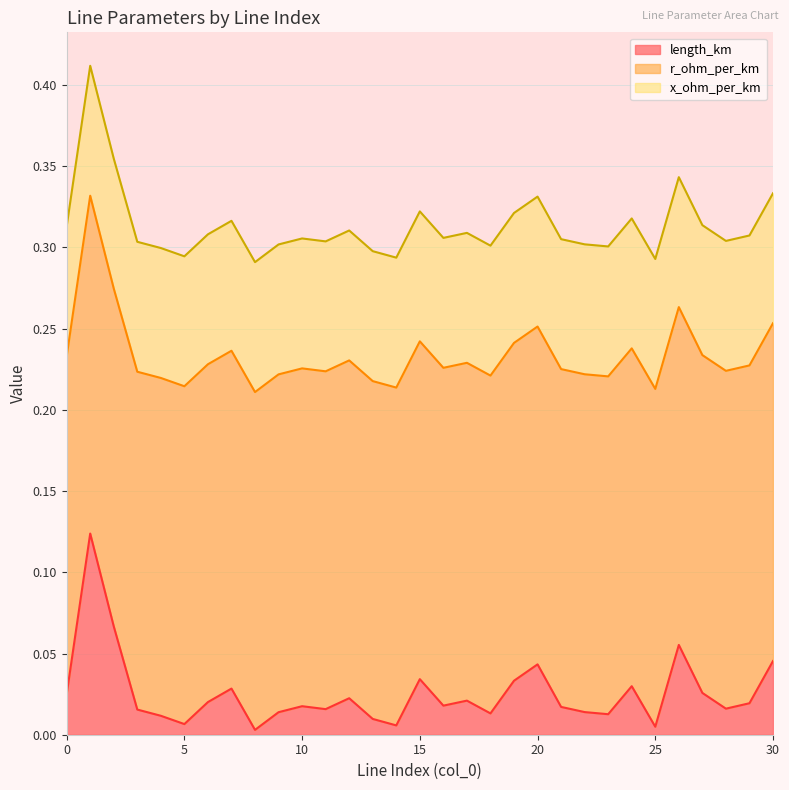

Which series has the widest spread of values?

length_km